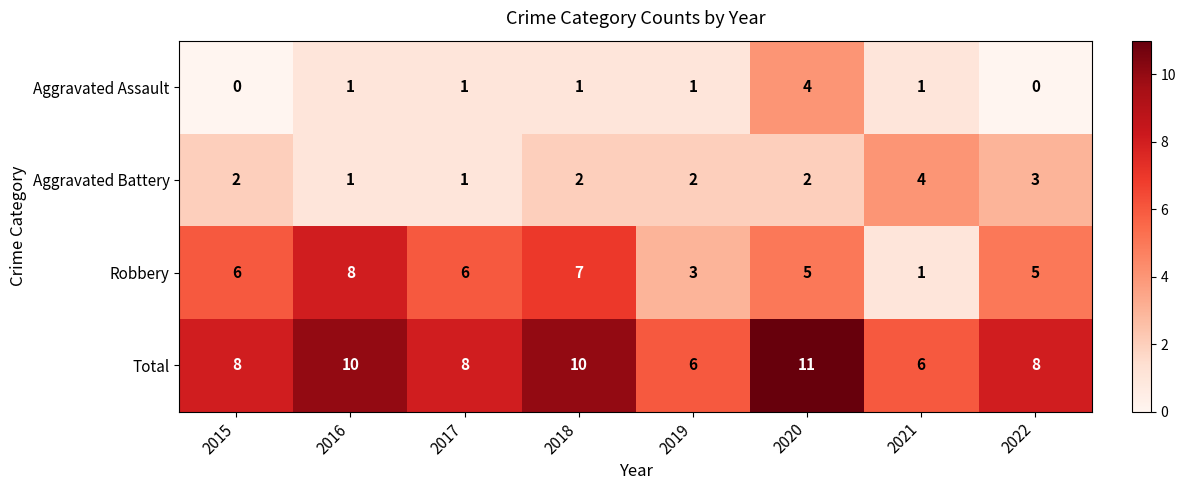

The value of Robbery at 2022 is 1. True or false?

False